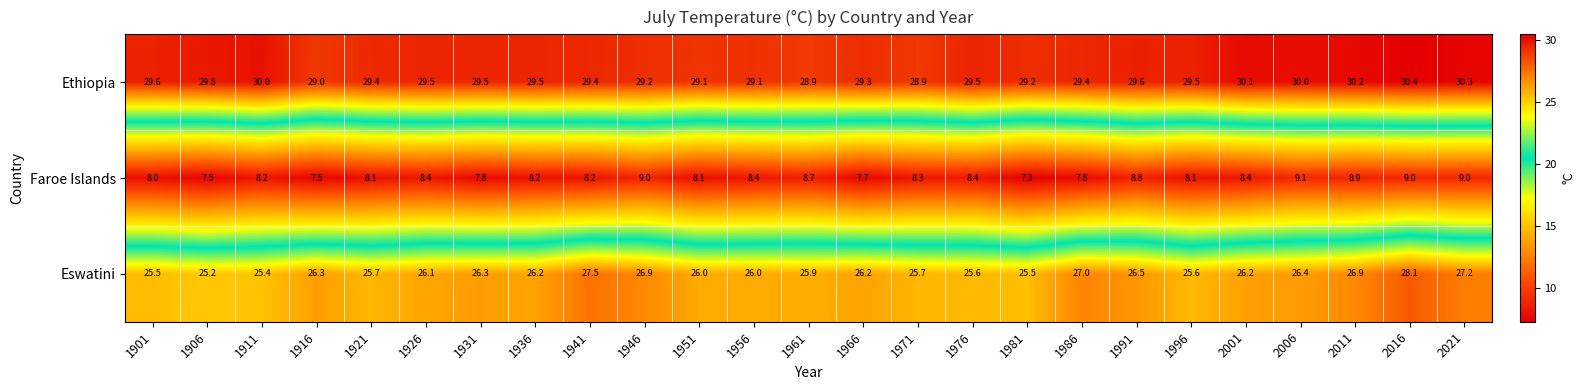

Where is Ethiopia nearest to the value 29?

1916